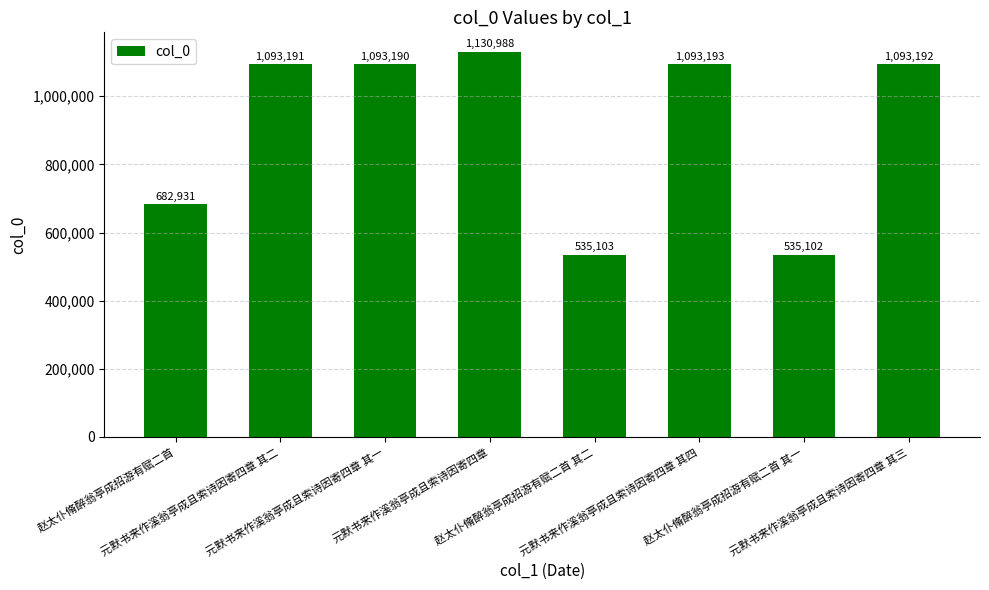

Approximately how many times larger is the value at 元默书来作溪翁亭成且索诗因寄四章 其一 compared to 赵太仆脩醉翁亭成招游有赋二首?

1.6